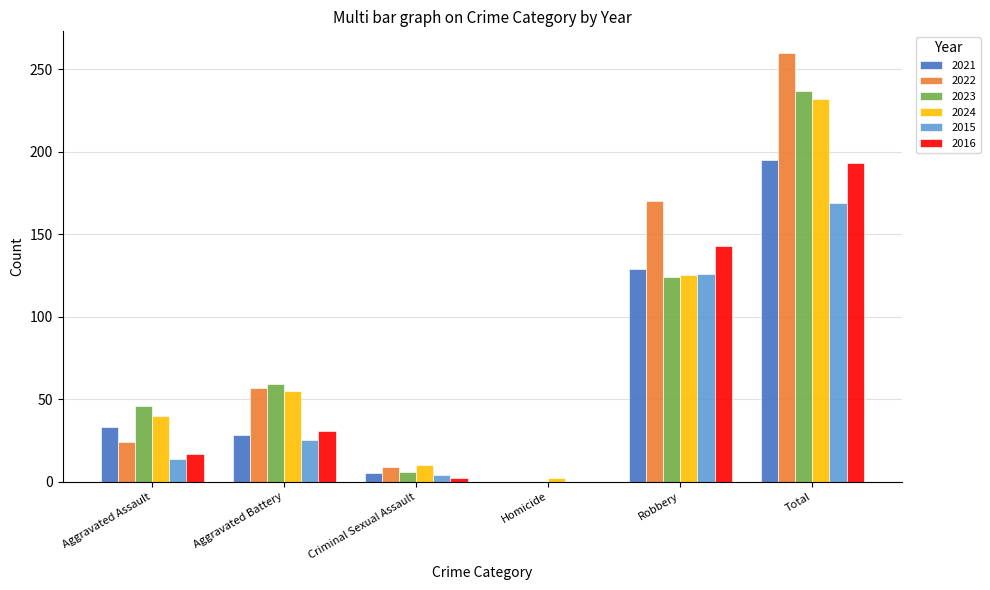

How many positive values does the 2021 series have?

5